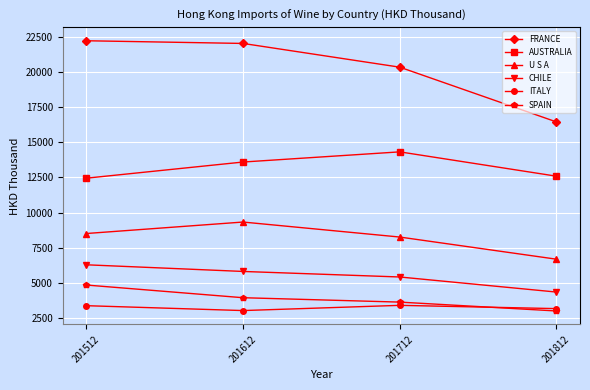

Is it true that ITALY equals 2000.6 at 201612?

False